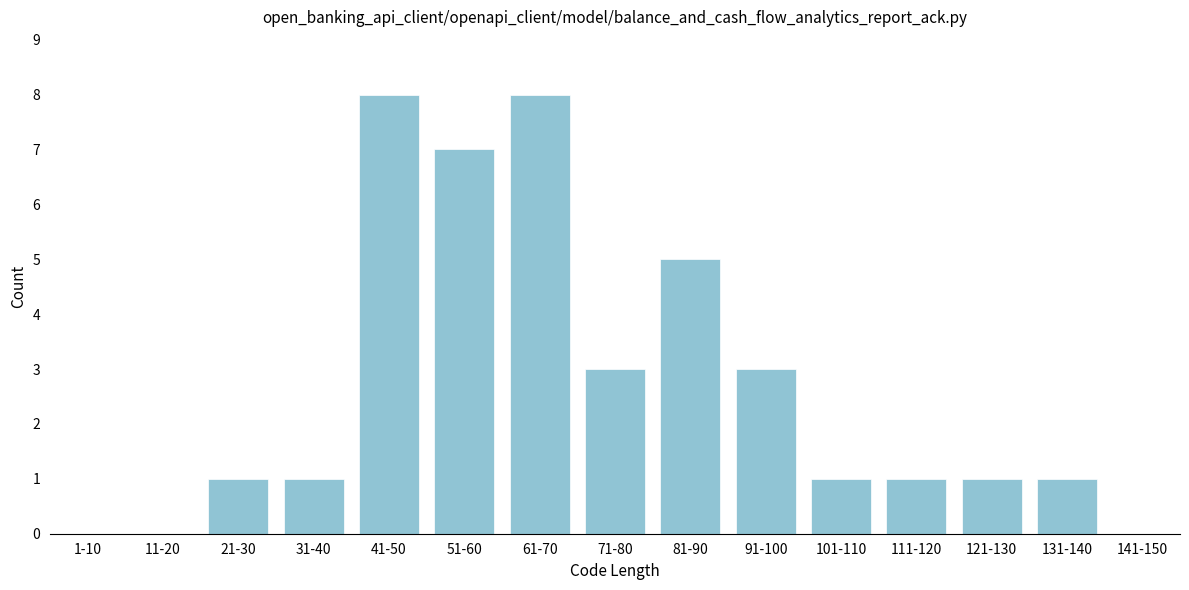

Reading left to right, transcribe all the data shown in this chart.

1-10=0	11-20=0	21-30=1	31-40=1	41-50=8	51-60=7	61-70=8	71-80=3	81-90=5	91-100=3	101-110=1	111-120=1	121-130=1	131-140=1	141-150=0